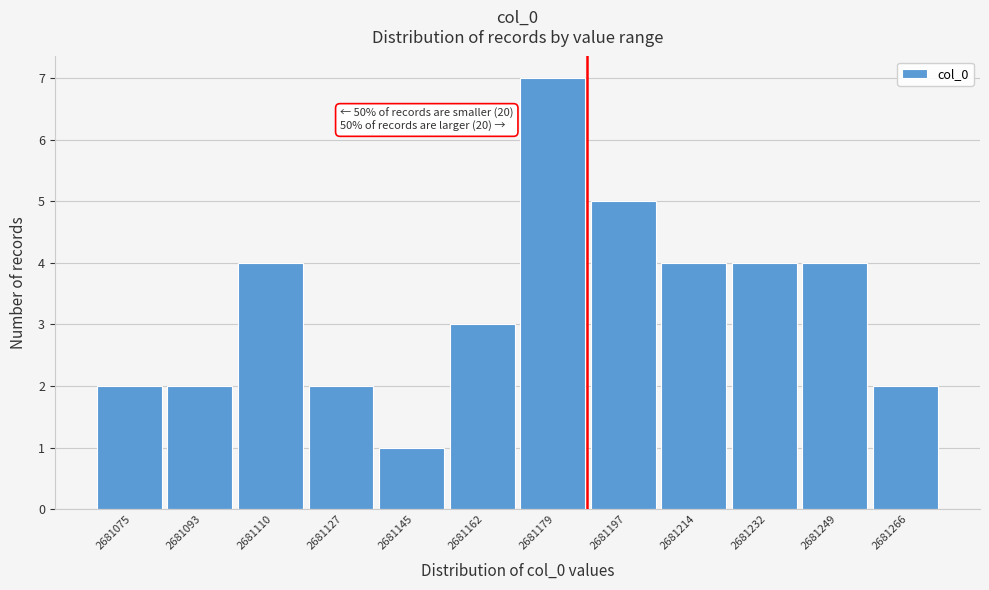

Over which range of the x-axis is the bar tallest?

2681170 to 2681188